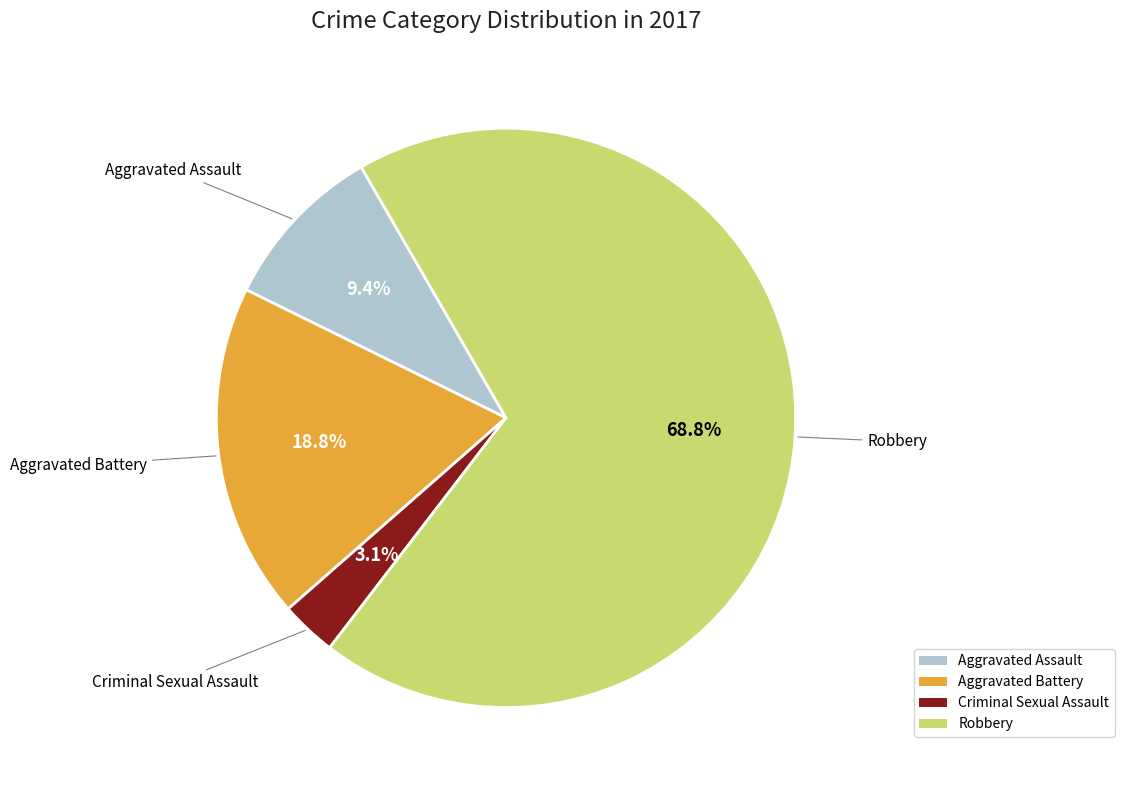

To the nearest percent, what percentage of the pie is Robbery?

69%